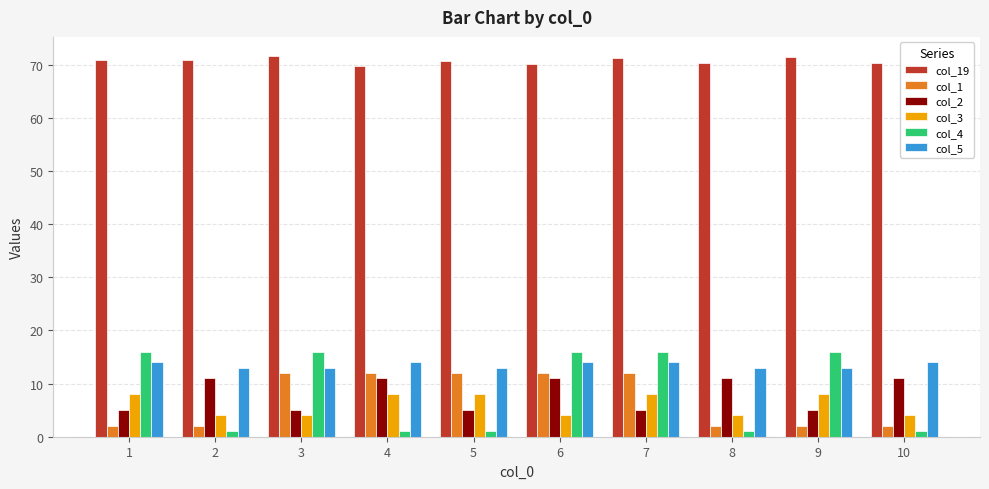

How many groups of bars are there?

10